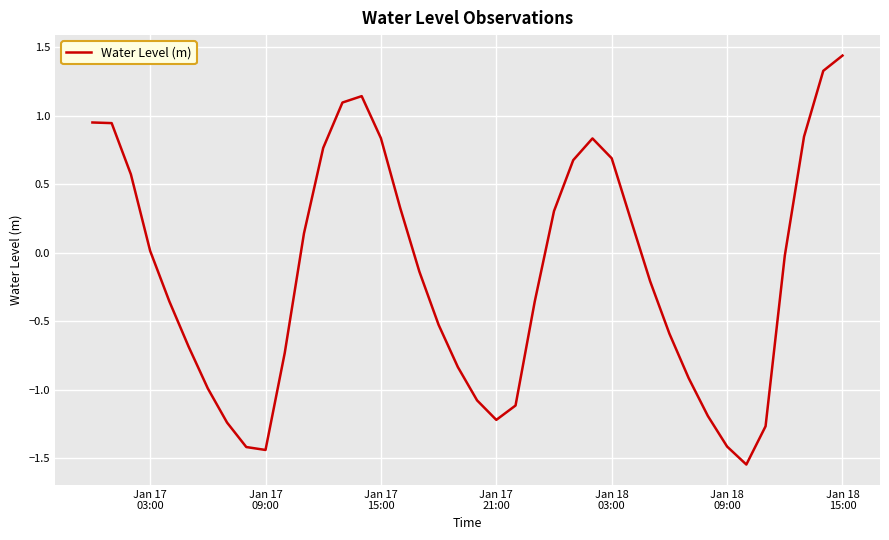

What is the difference between the maximum and minimum values?

3.0